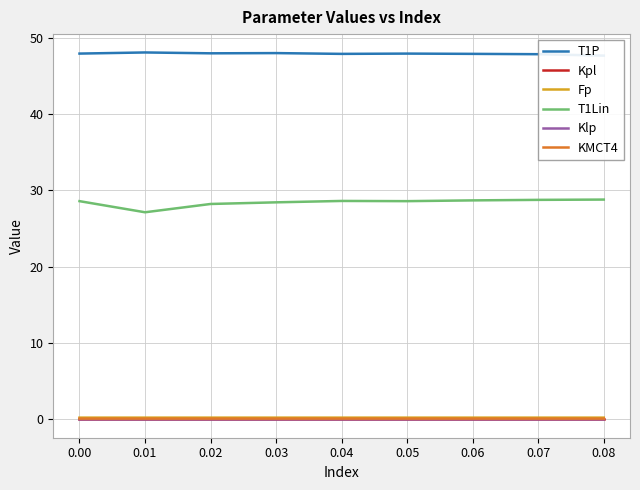

True or false: Kpl and T1Lin intersect in this chart.

False